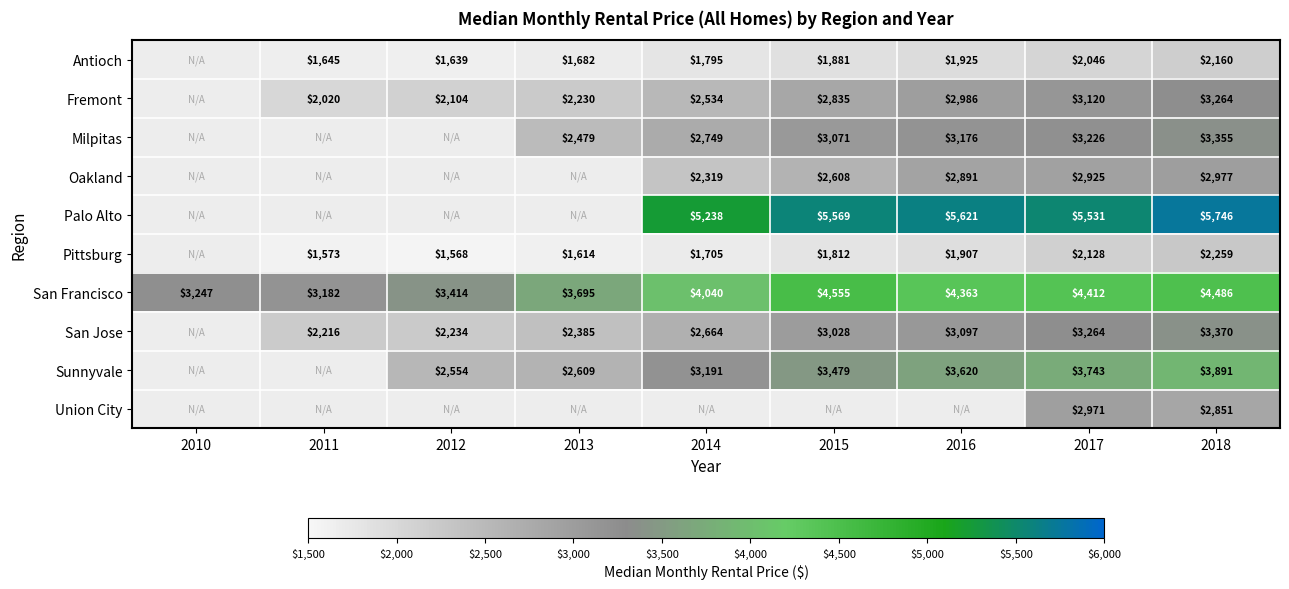

Which label corresponds to the largest value in the chart?

2018